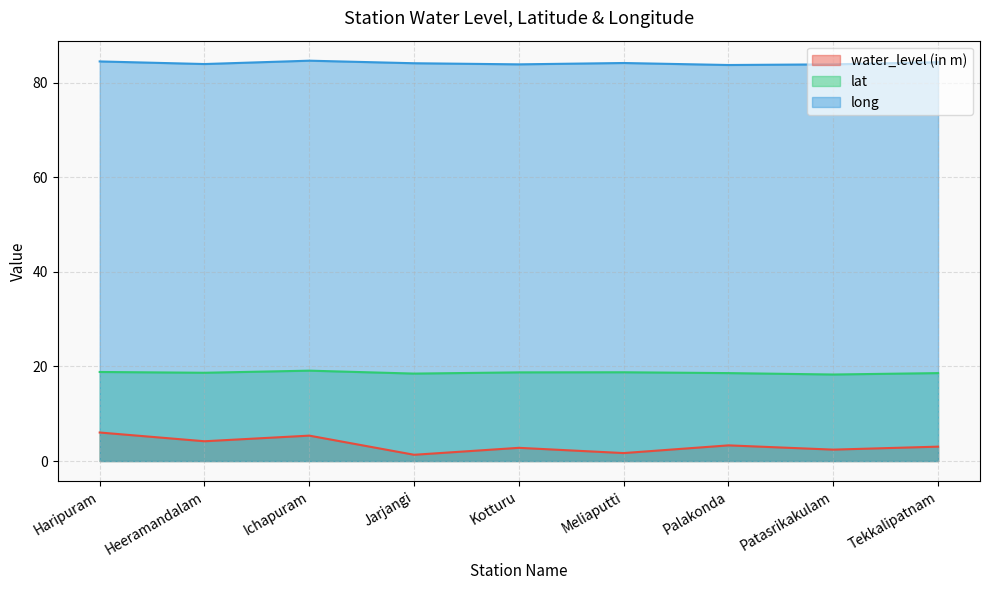

Which series has the largest total across all categories?

long